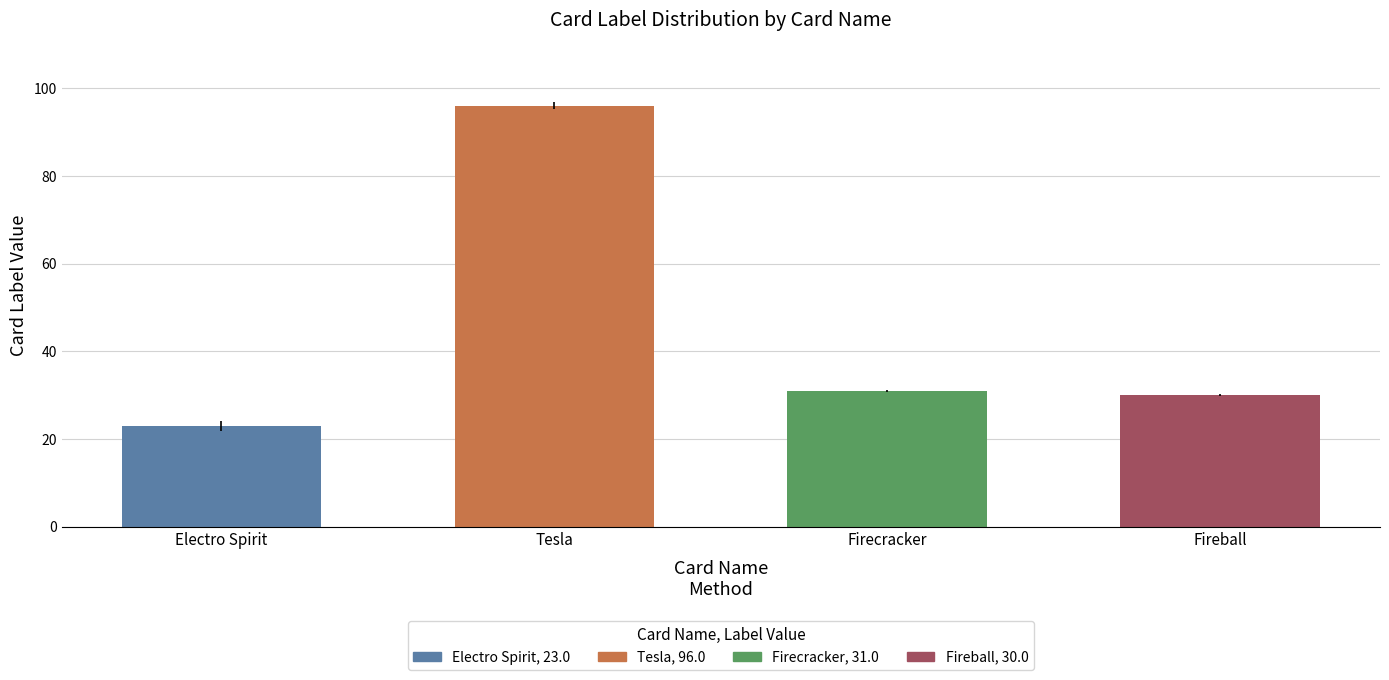

Is it true that the value at Firecracker is 11?

False